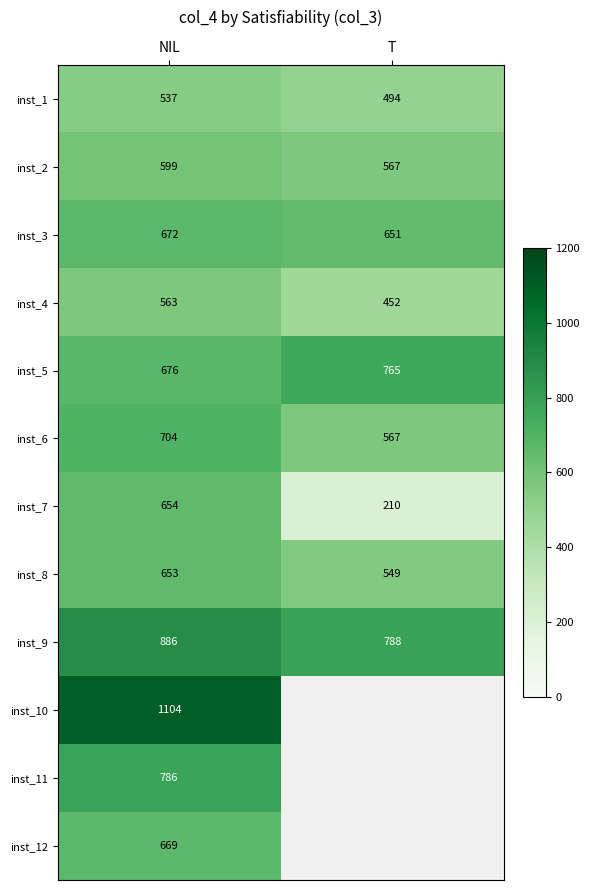

Which has a higher value, NIL or T?

NIL